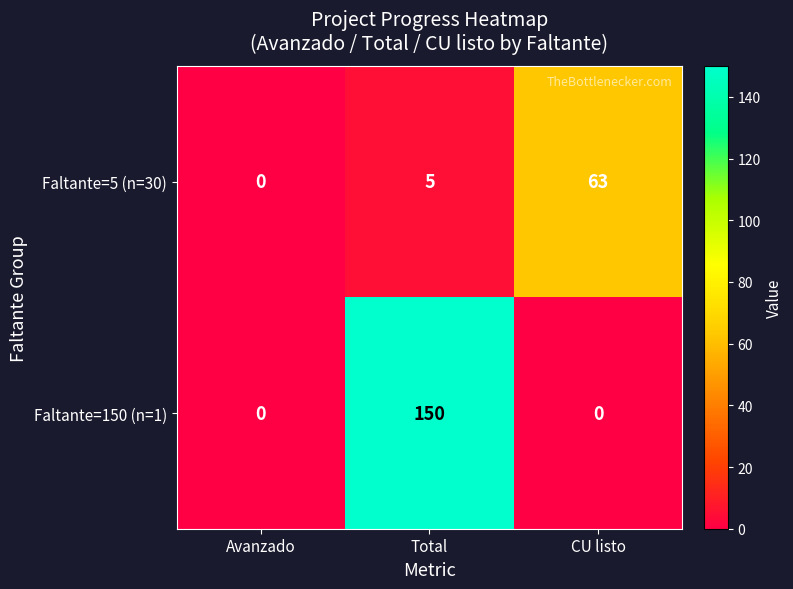

What is the difference between the maximum and minimum values in the Faltante=5 (n=30) series?

63